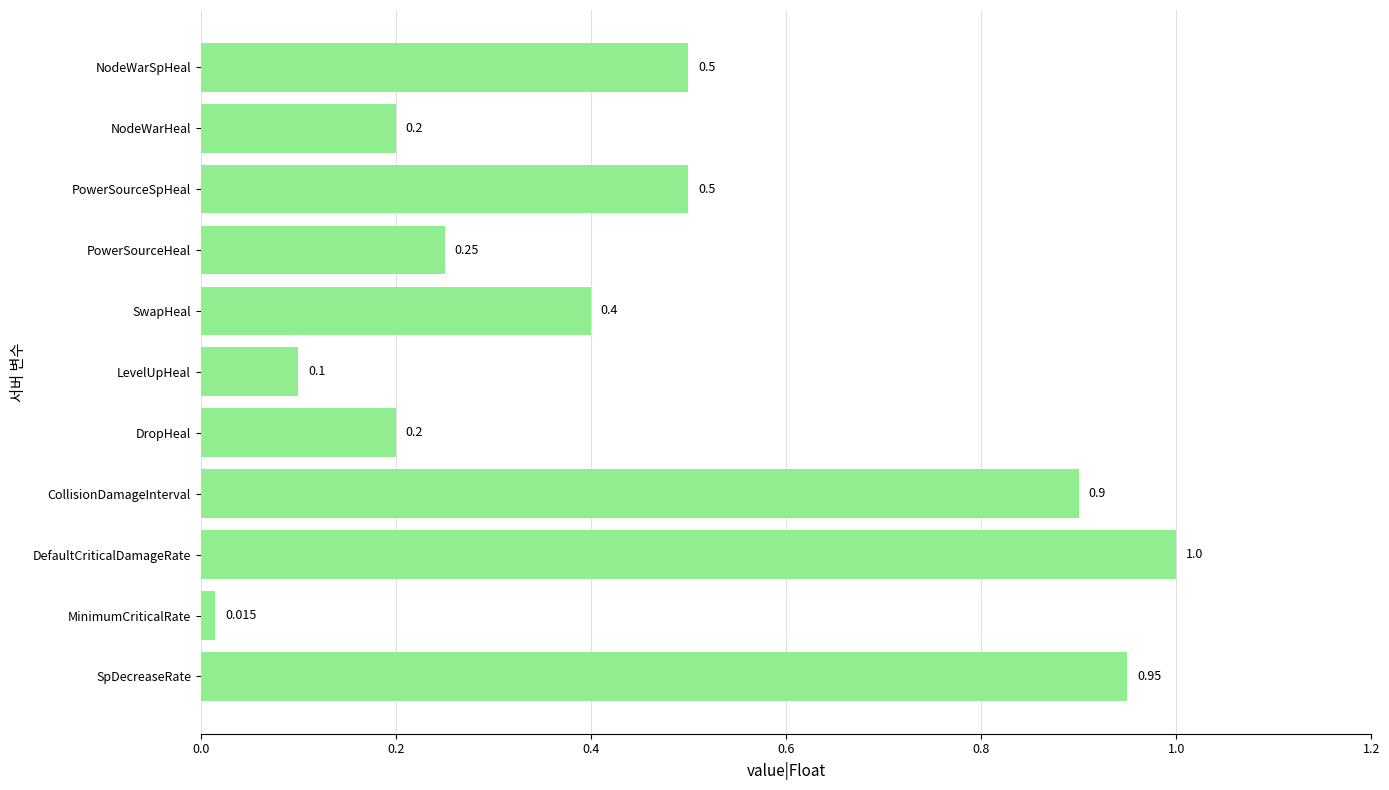

Which has a higher value, DropHeal or DefaultCriticalDamageRate?

DefaultCriticalDamageRate